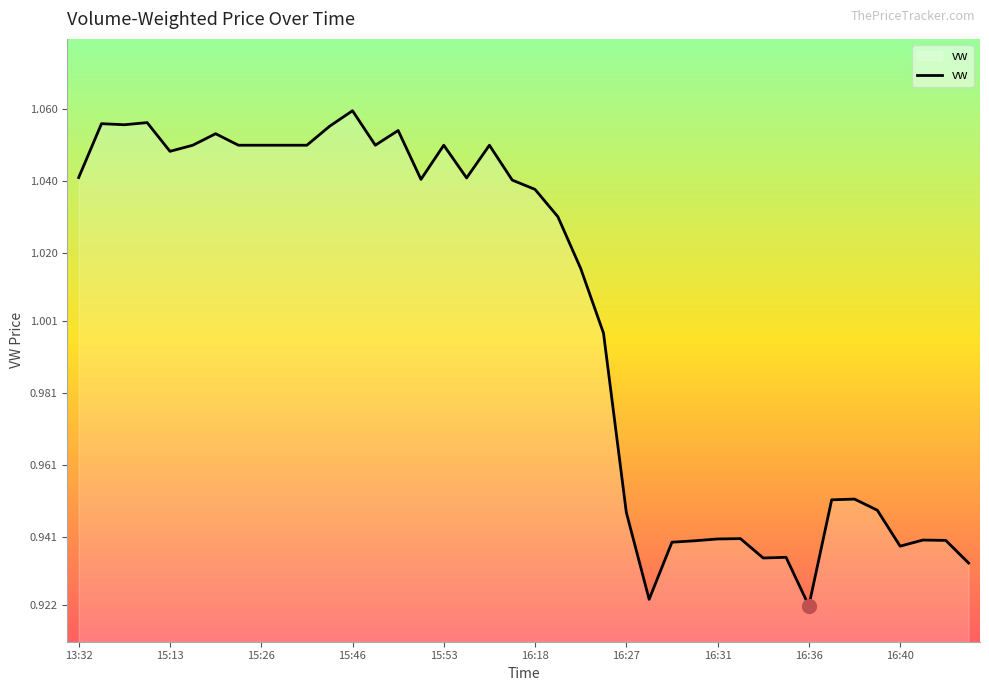

List the labels in order of value, smallest first.

16:36, 16:28, 16:43, 16:34, 16:35, 16:40, 16:29, 16:30, 16:42, 16:41, 16:31, 16:33, 16:27, 16:39, 16:37, 16:38, 16:26, 16:25, 16:24, 16:18, 16:17, 15:51, 15:55, 13:32, 15:13, 15:22, 15:24, 15:26, 15:33, 15:34, 15:47, 15:53, 16:04, 15:23, 15:49, 15:45, 14:06, 13:41, 15:12, 15:46